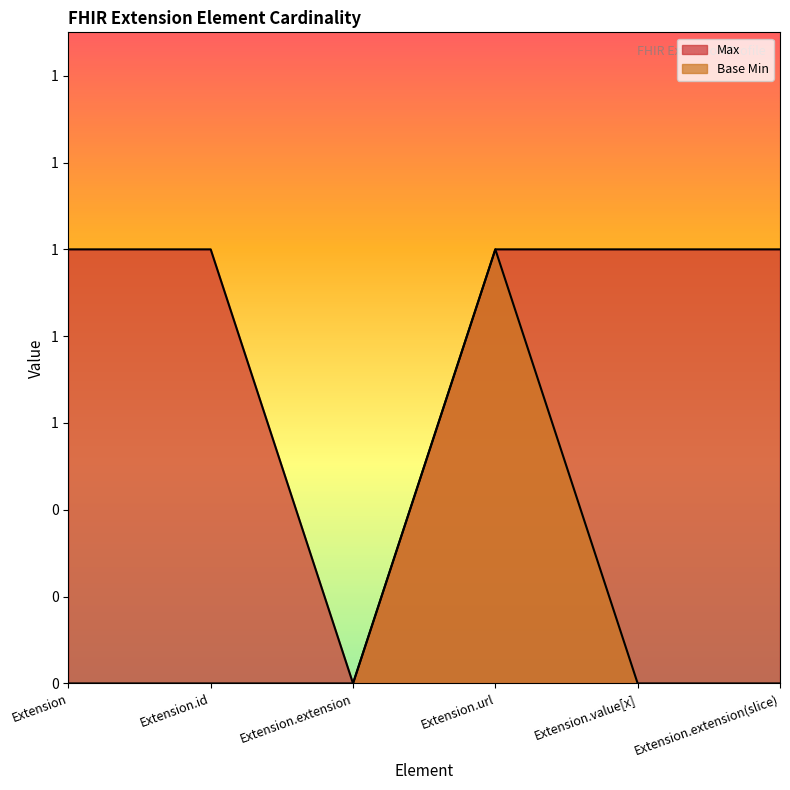

True or false: Base Min and Max intersect in this chart.

False